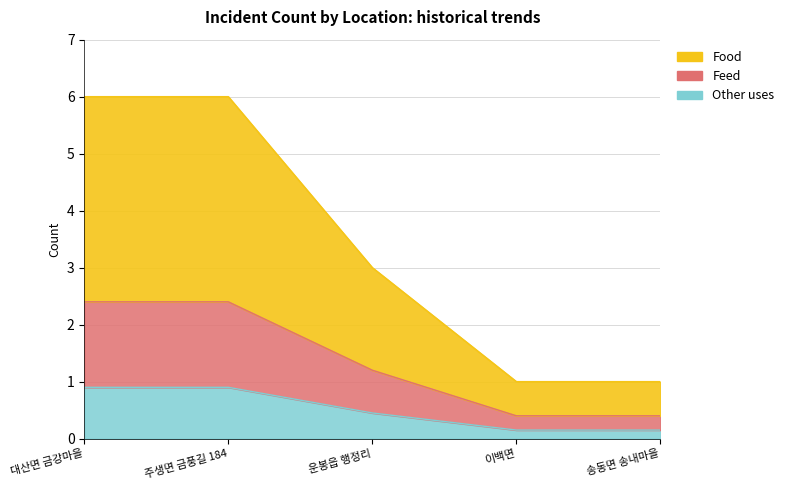

What is the difference between the maximum and minimum values?

0.7